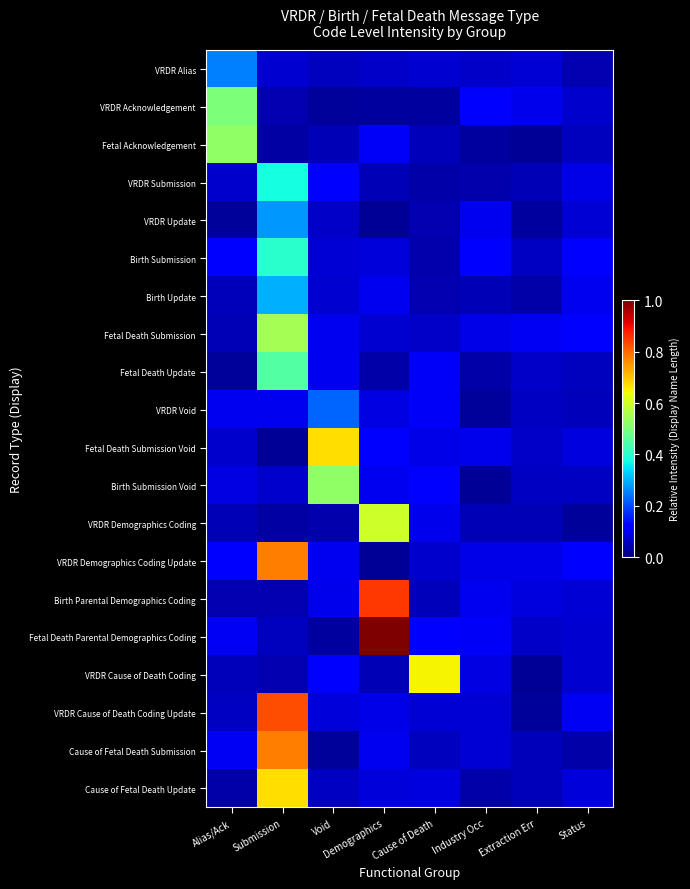

Count the number of categories in the chart.

8